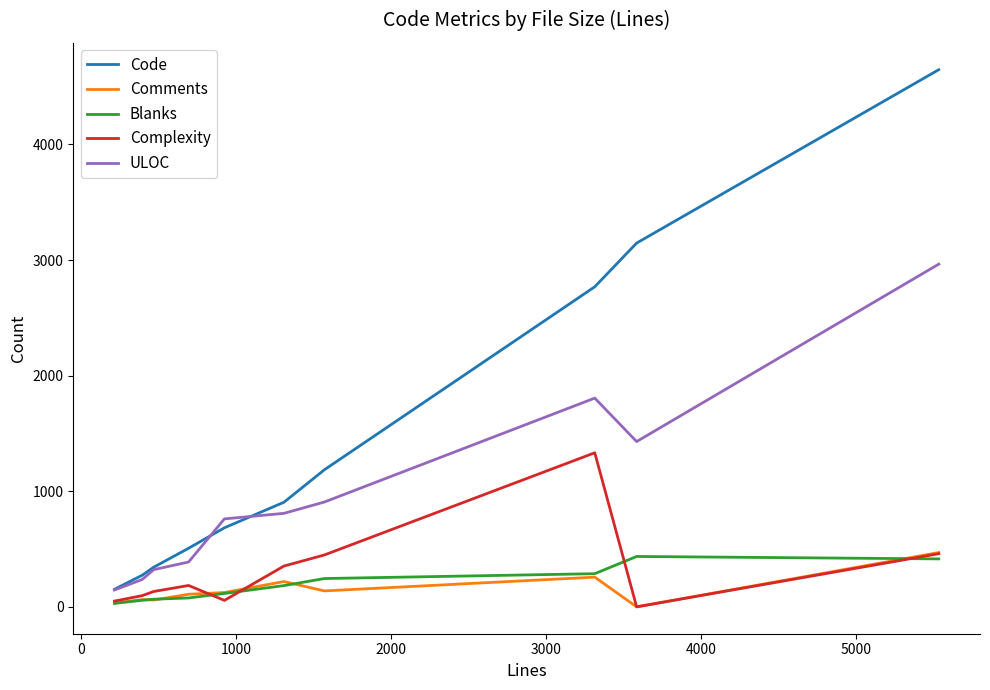

True or false: Blanks and ULOC intersect in this chart.

False